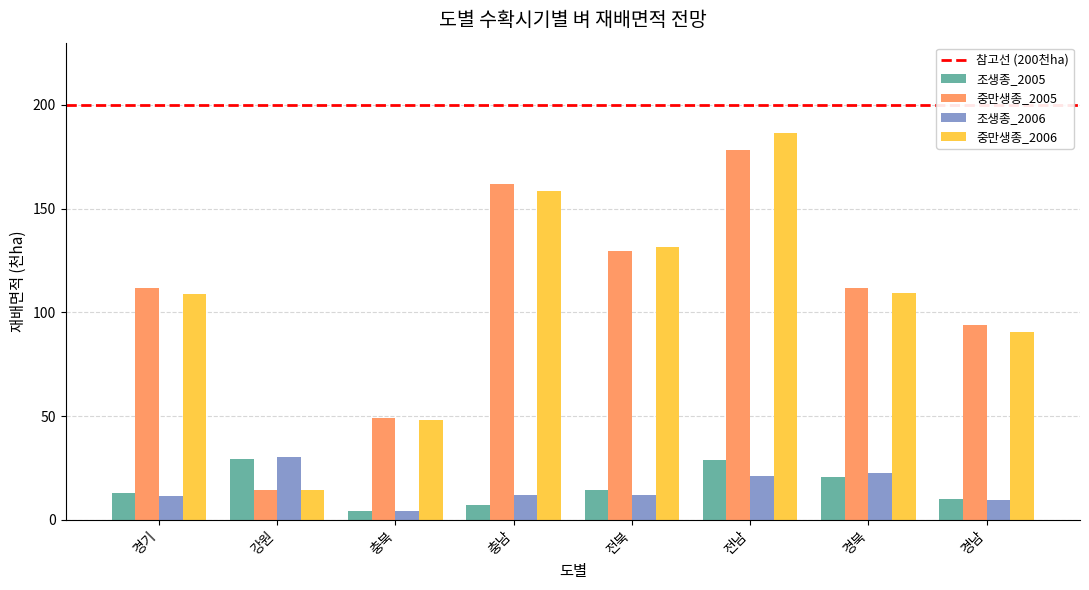

True or false: 중만생종_2006 has a value of 109.4 at 경북.

True